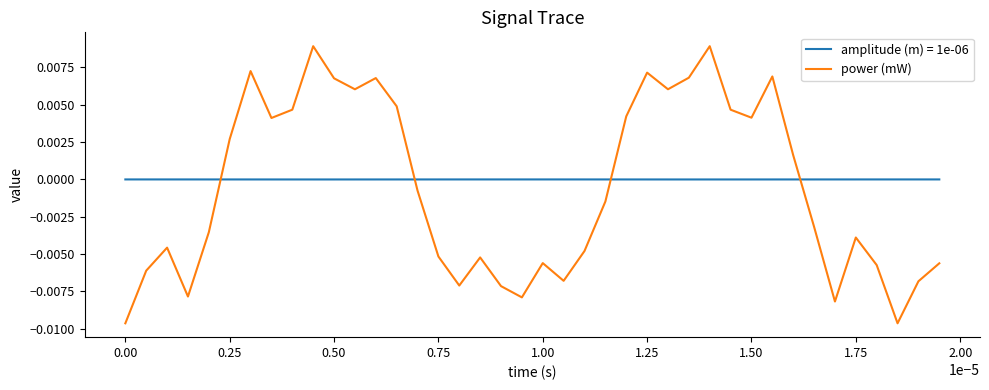

Which series has the largest range (max minus min)?

power (mW)